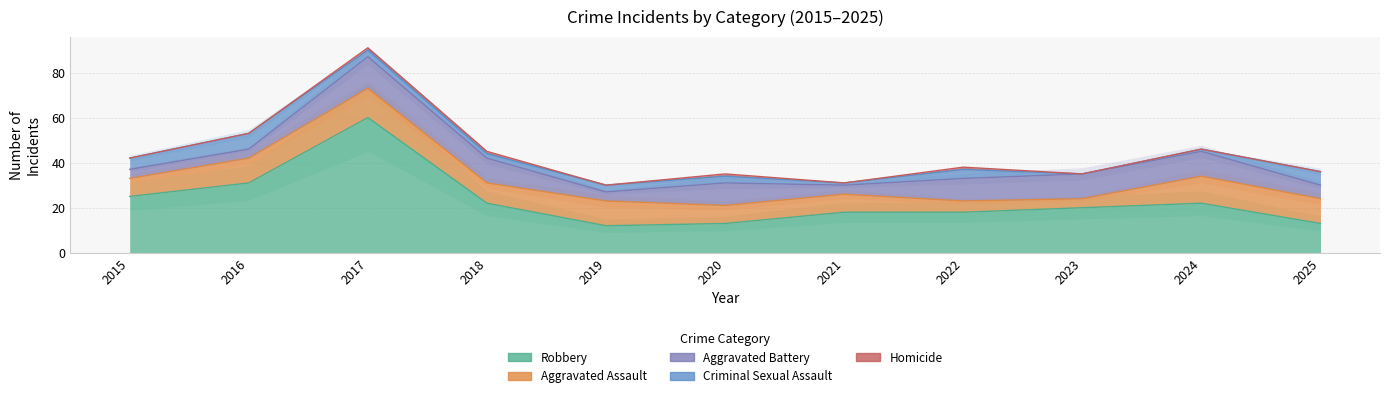

Is the value of Homicide at 2023 greater than the value of Aggravated Assault at 2018?

No